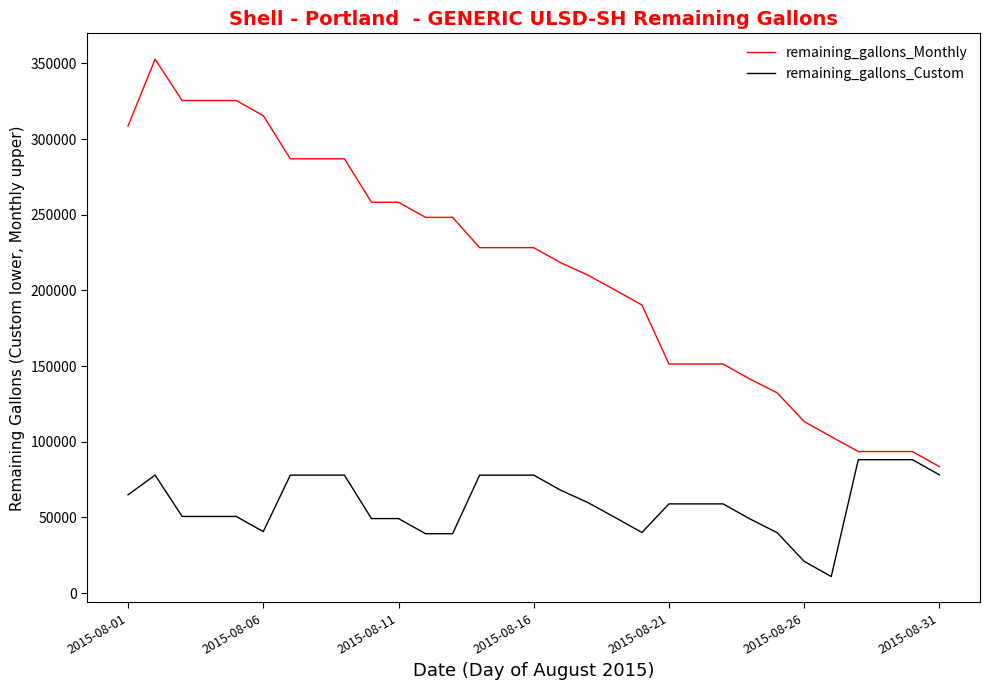

What is the difference between the maximum and minimum values in the remaining_gallons_Custom series?

77199